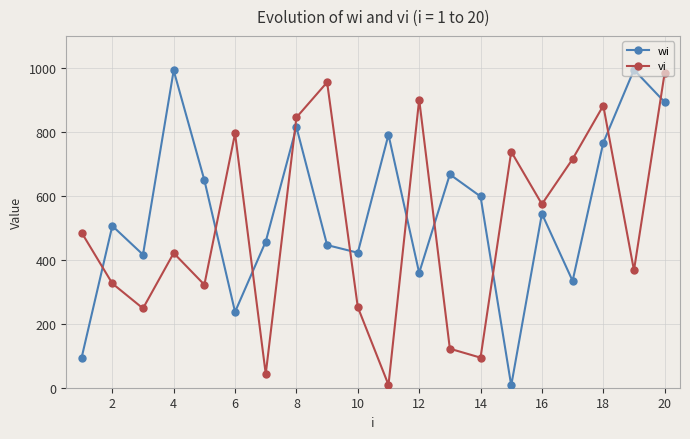

What is the highest value of the vi series?

984